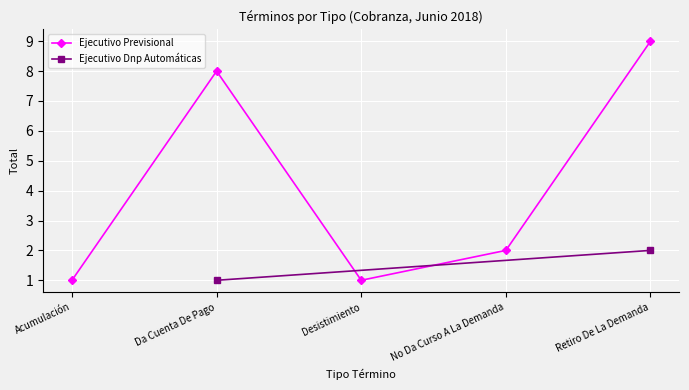

How many values are below 2?

2